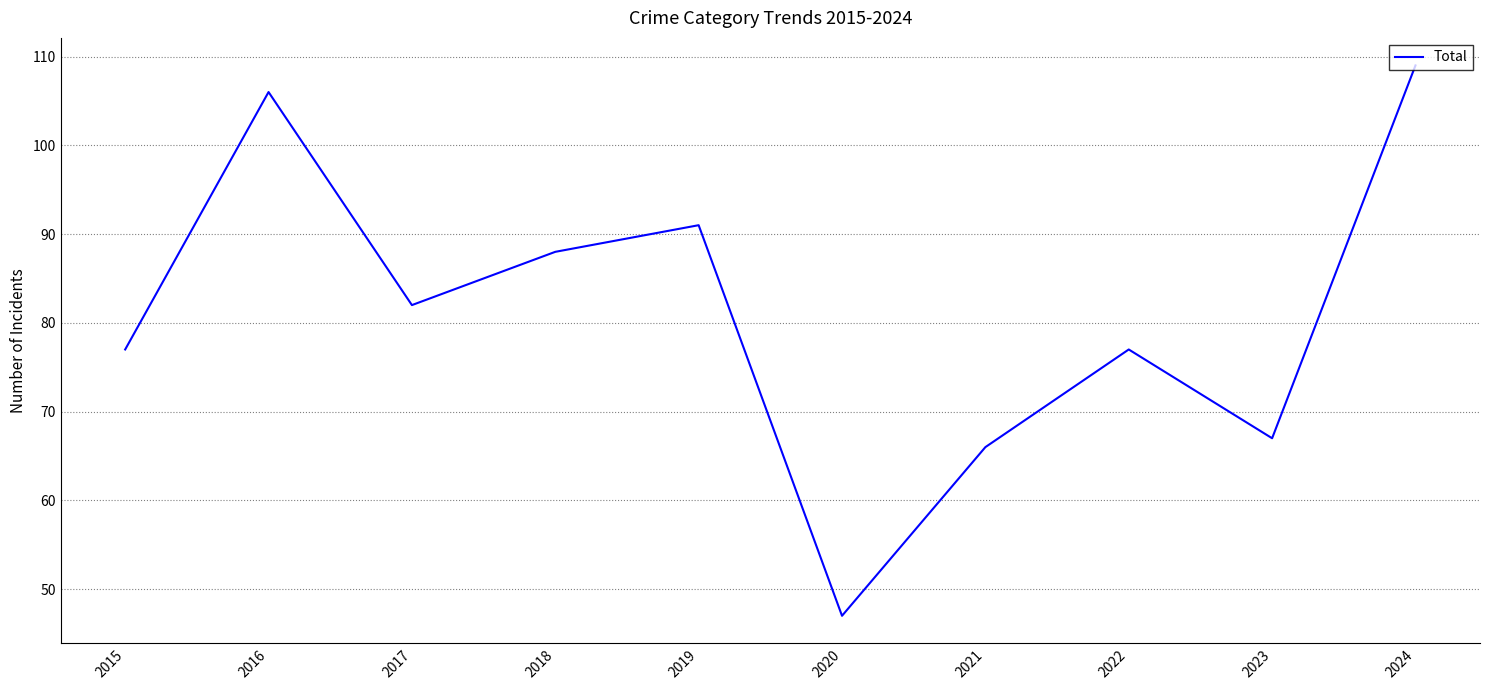

True or false: the data shows 30 at 2023.

False